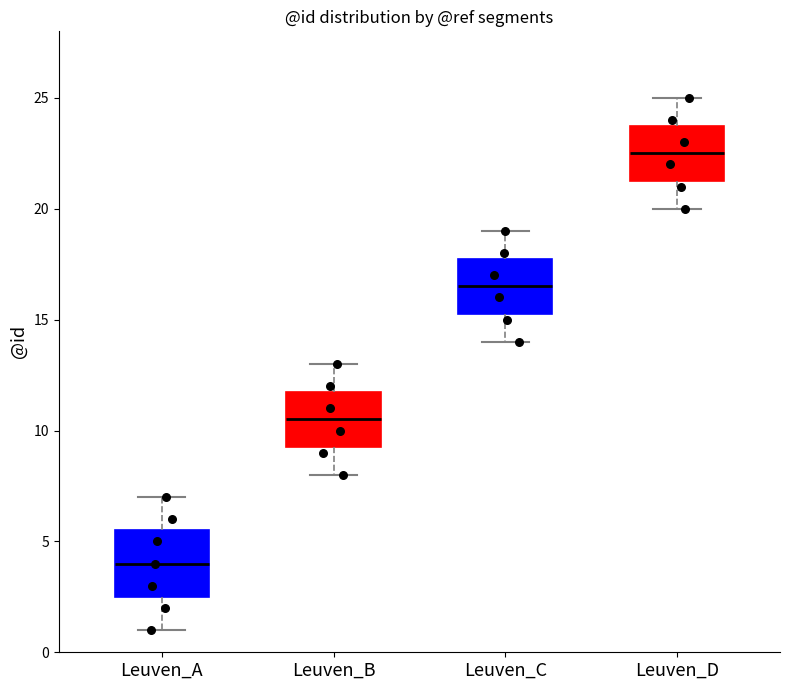

Where does the lower whisker of the box for Leuven_C end on the y-axis? The values are not printed on the chart, so give them approximately, as read against the axis.

14.0